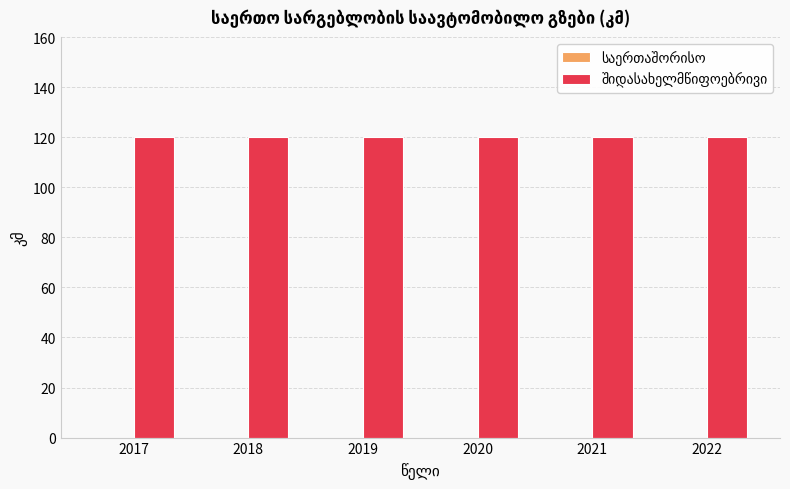

Which label corresponds to the smallest value in the chart?

2017